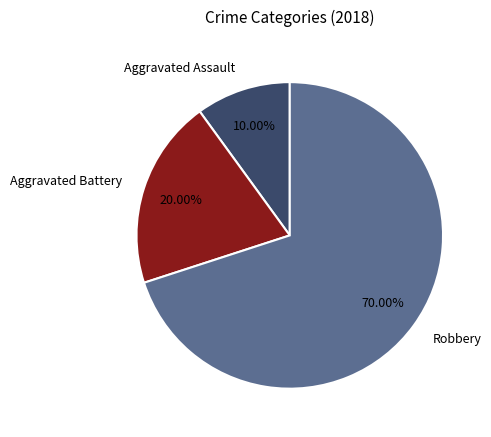

To the nearest percent, what is the difference between the largest and smallest slice percentages?

60%